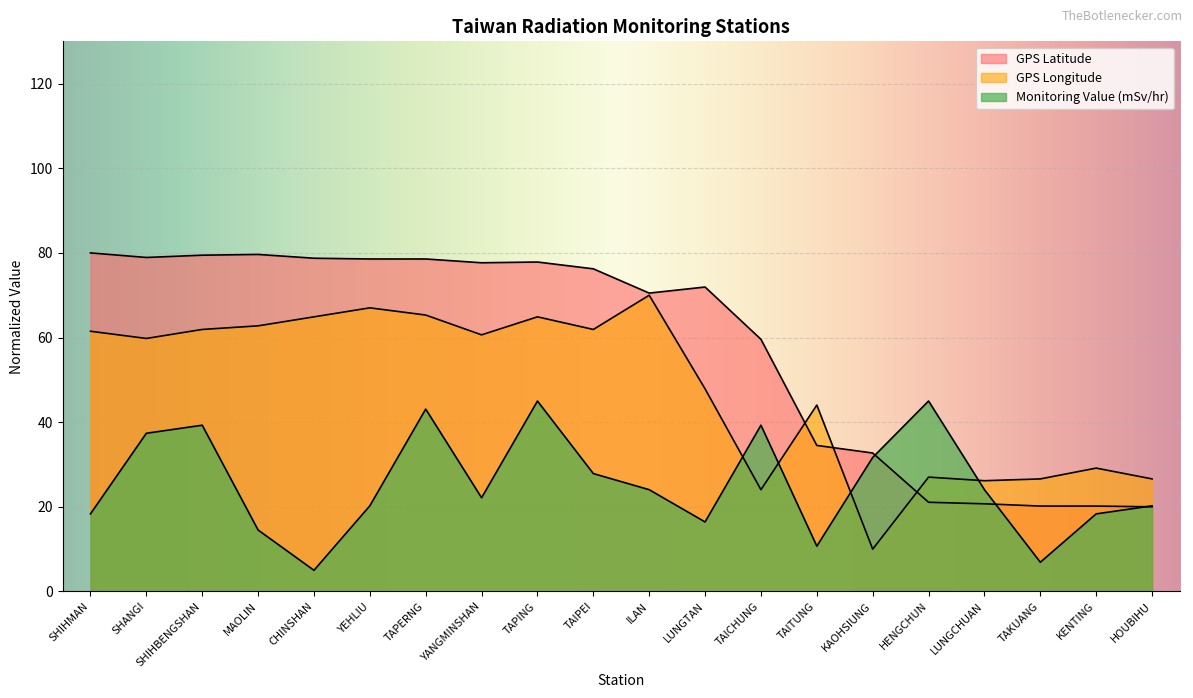

Which series ends up on top after the final intersection of GPS Longitude and Monitoring Value (mSv/hr)?

GPS Longitude